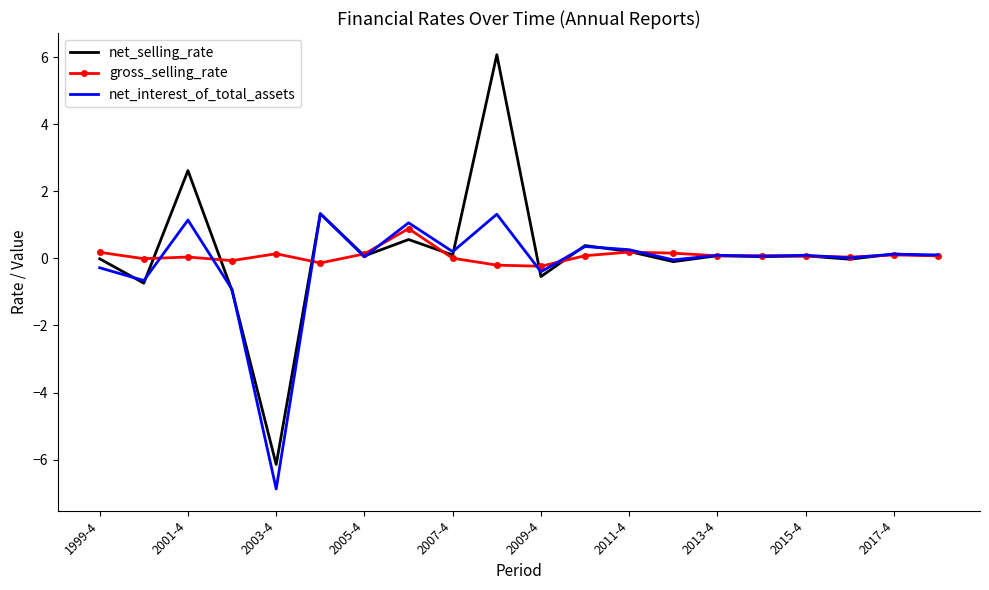

What is the lowest value of the net_selling_rate series?

-6.1